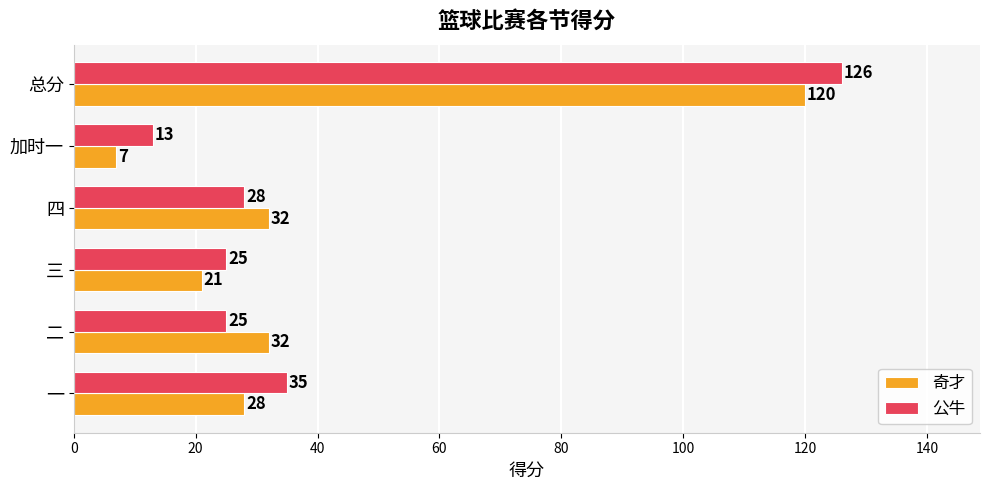

What is the sum of all 公牛 values?

252